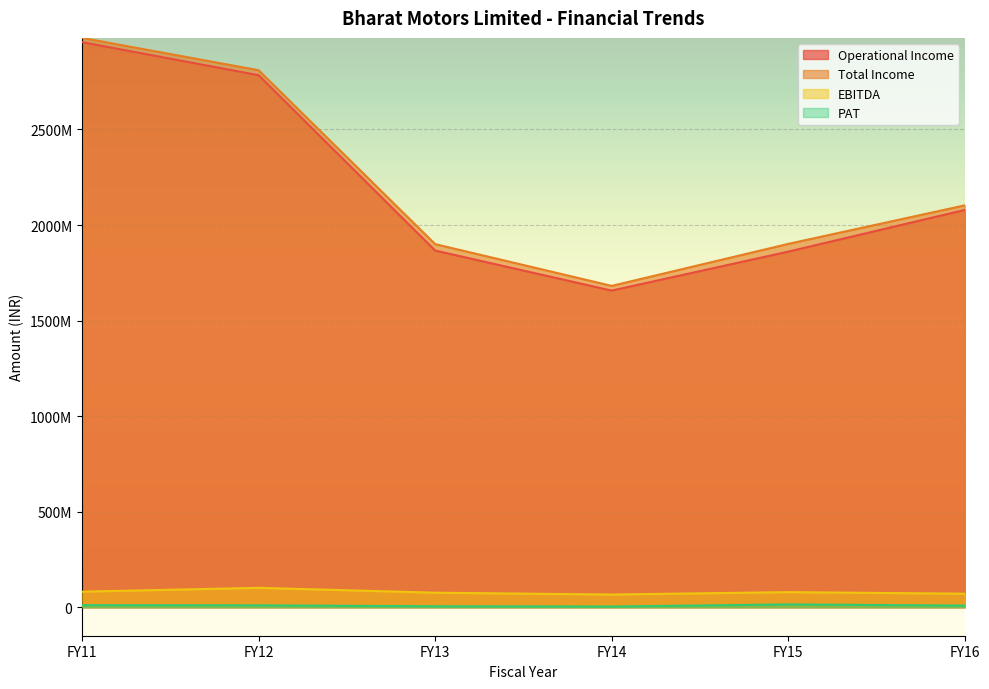

At which category does PAT reach its first local peak?

FY15